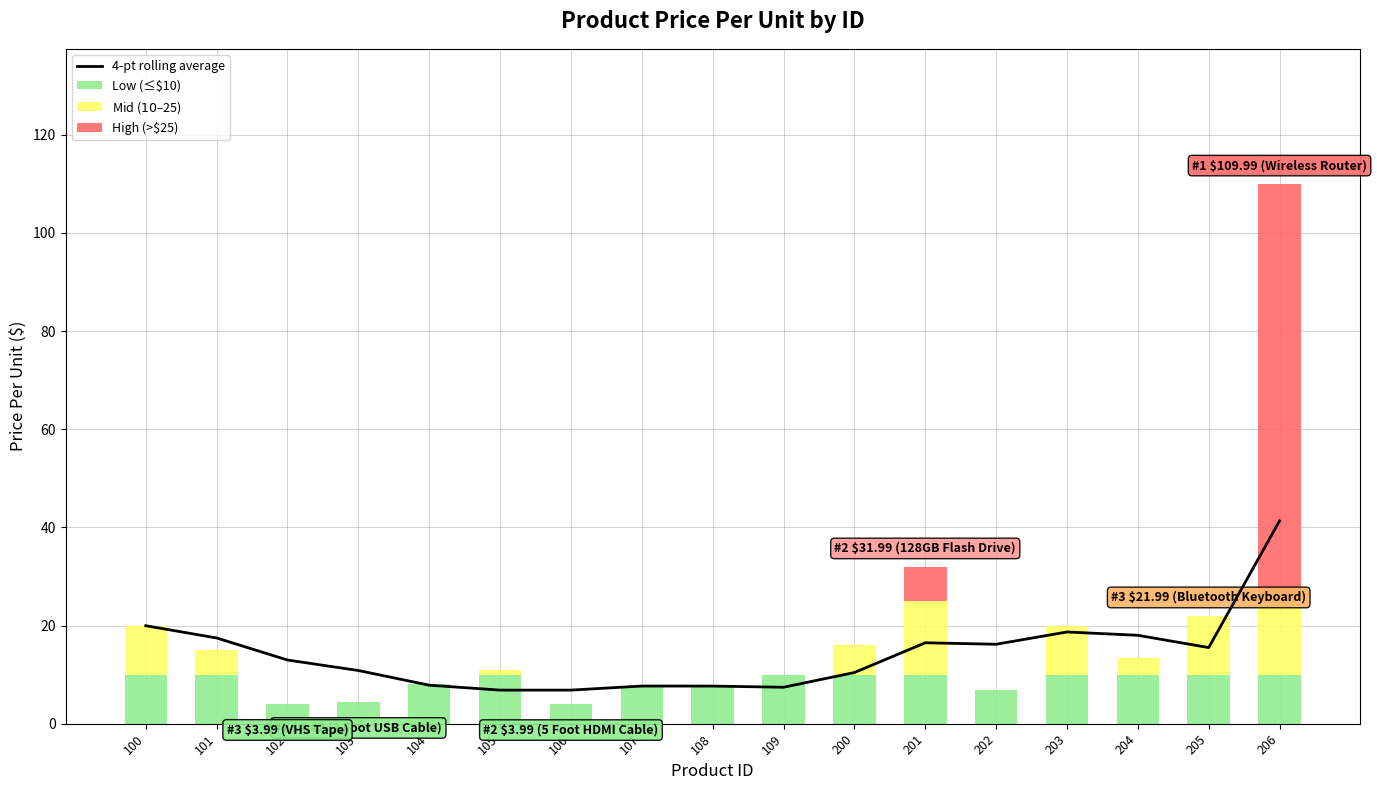

What is the highest value of the Low (≤$10) series?

10.0